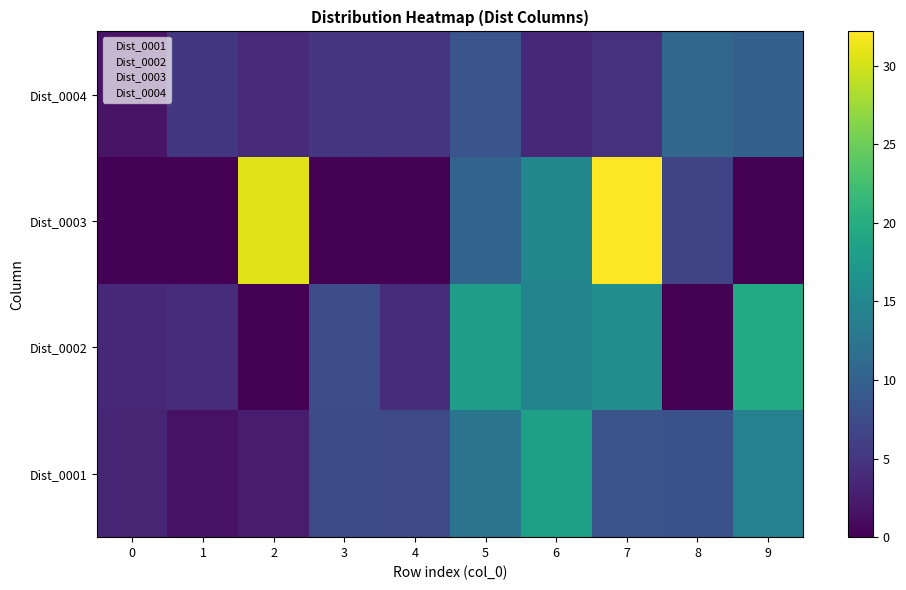

List the labels in order of Dist_0004 value, smallest first.

0, 1, 2, 3, 4, 5, 6, 7, 8, 9